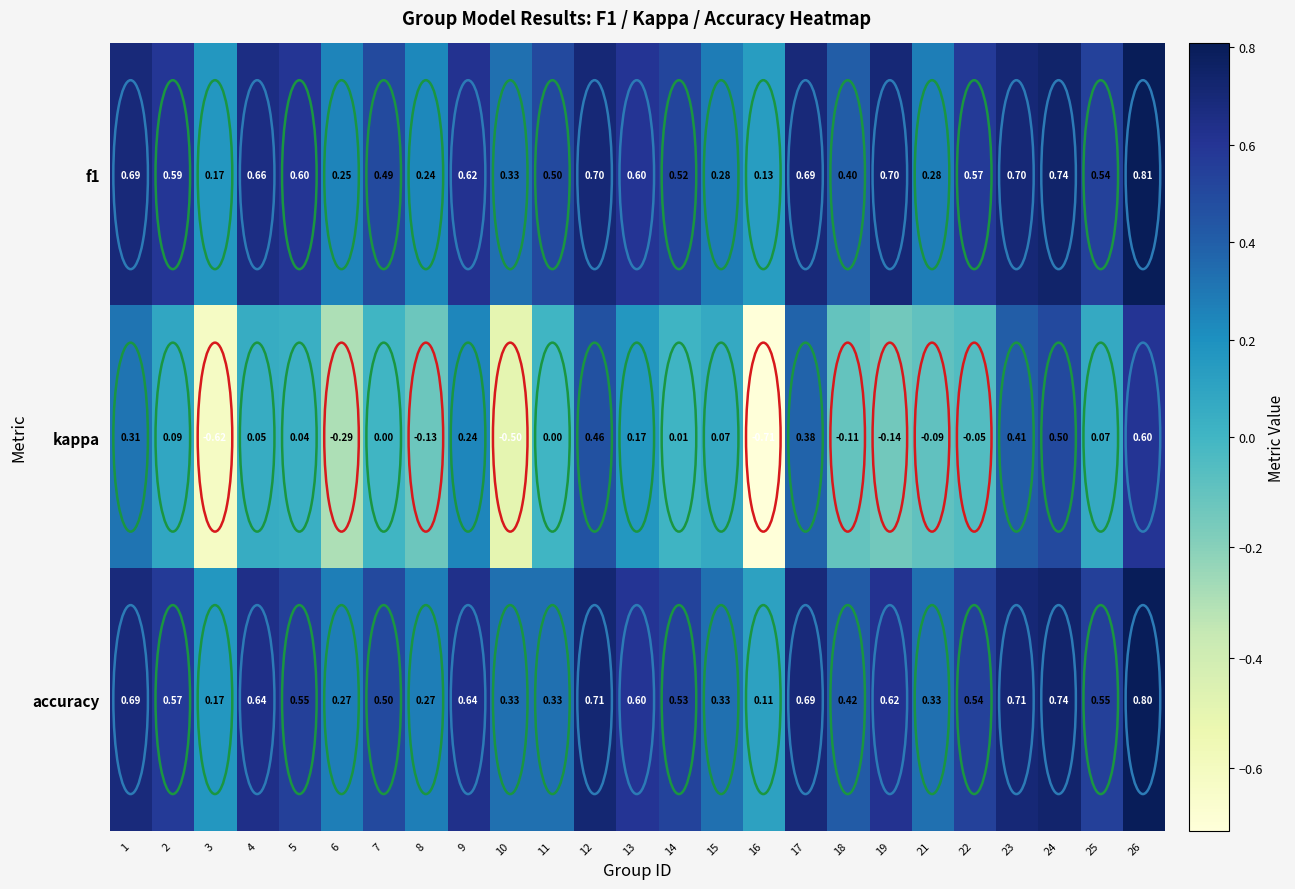

What is the greatest value displayed?

0.8